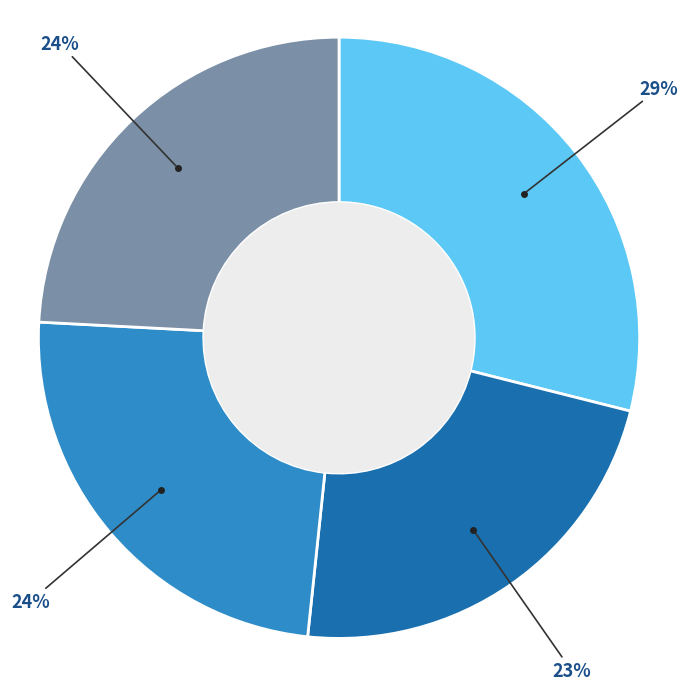

To the nearest percent, what is the average slice percentage?

25%